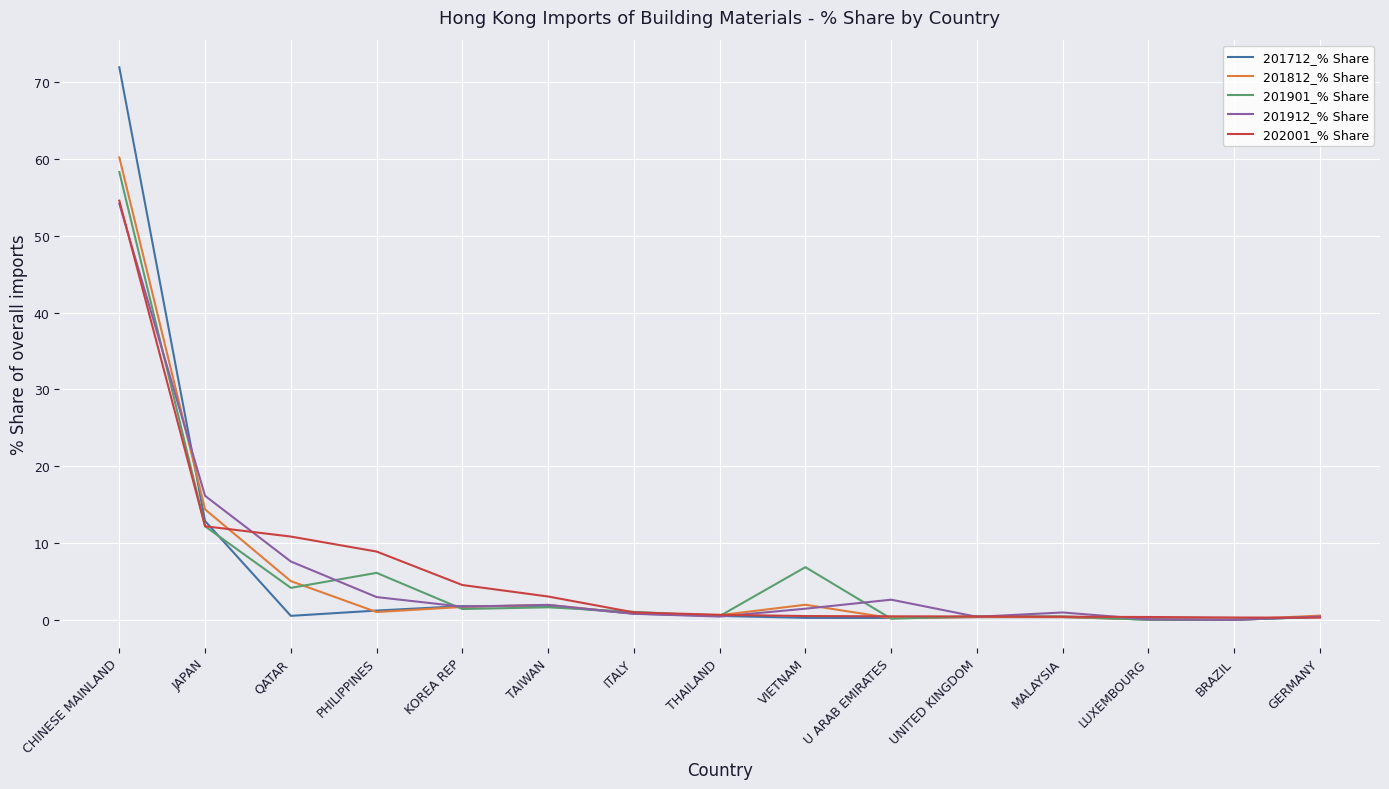

Which category has the highest value across all series?

CHINESE MAINLAND